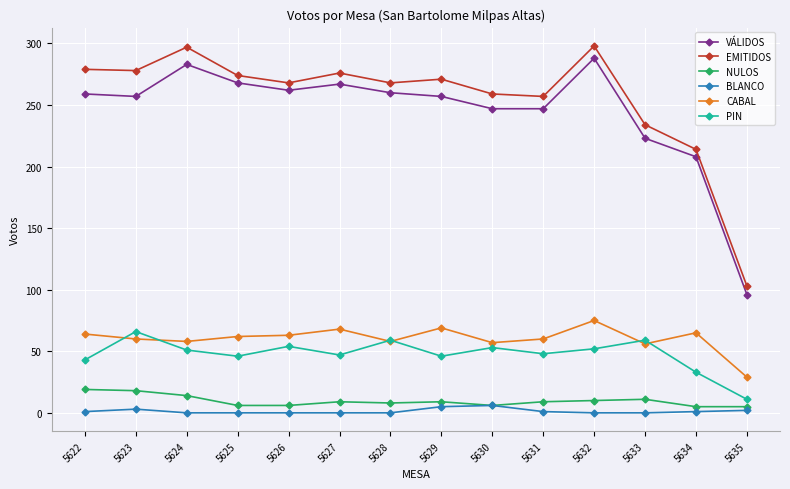

What are all the series names shown in the legend?

VÁLIDOS, EMITIDOS, NULOS, BLANCO, CABAL, PIN